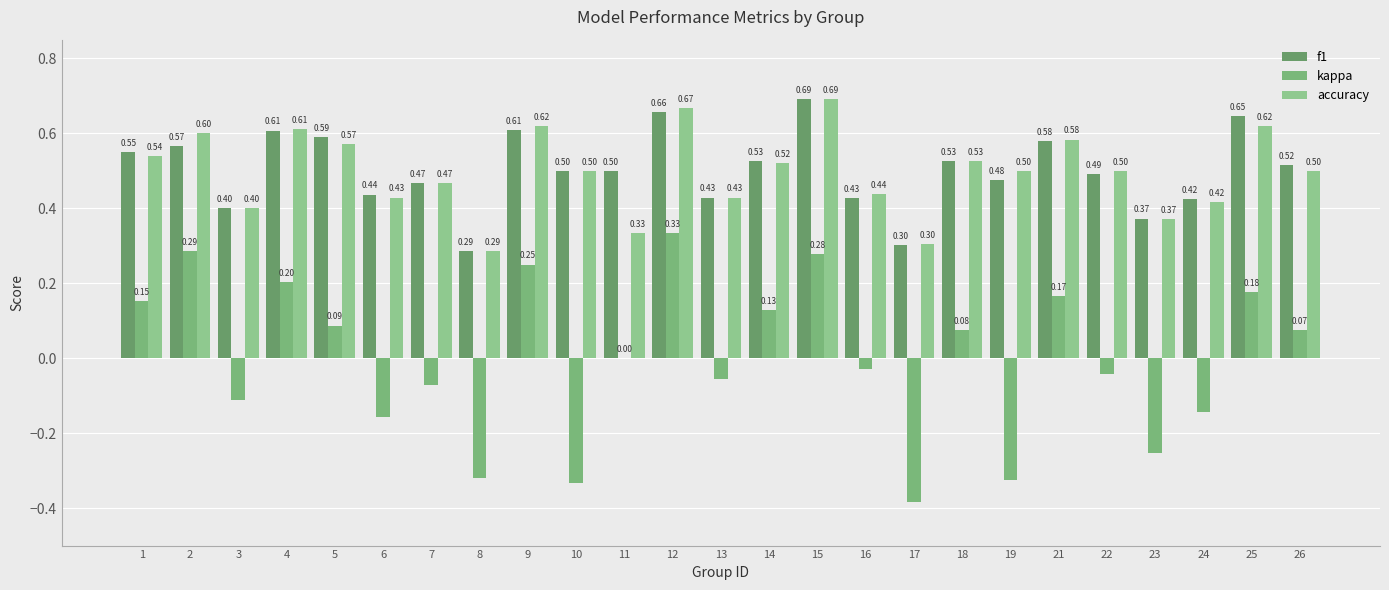

How many categories are shown in the chart?

25